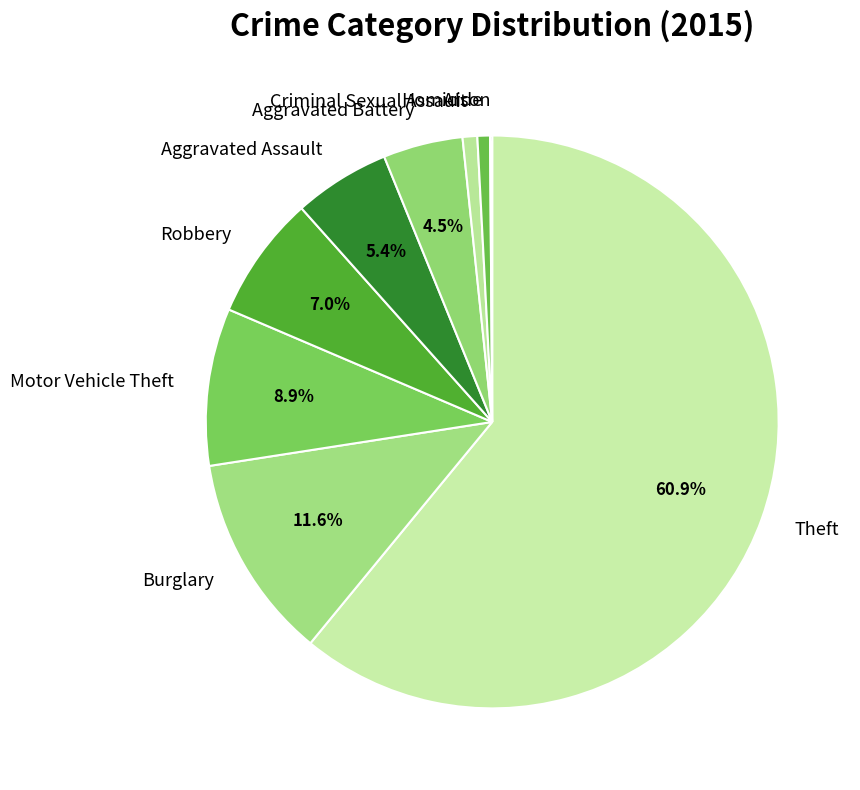

True or false: Aggravated Assault accounts for 11% of the total.

False